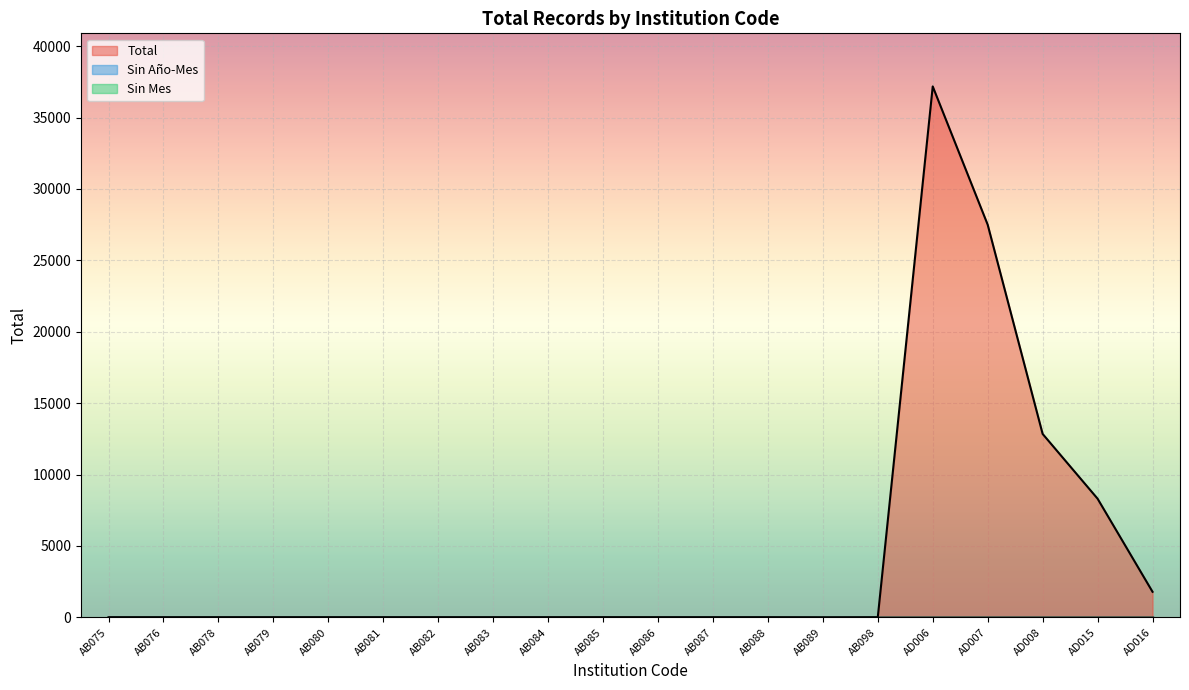

What is the lowest value of the Total series?

5